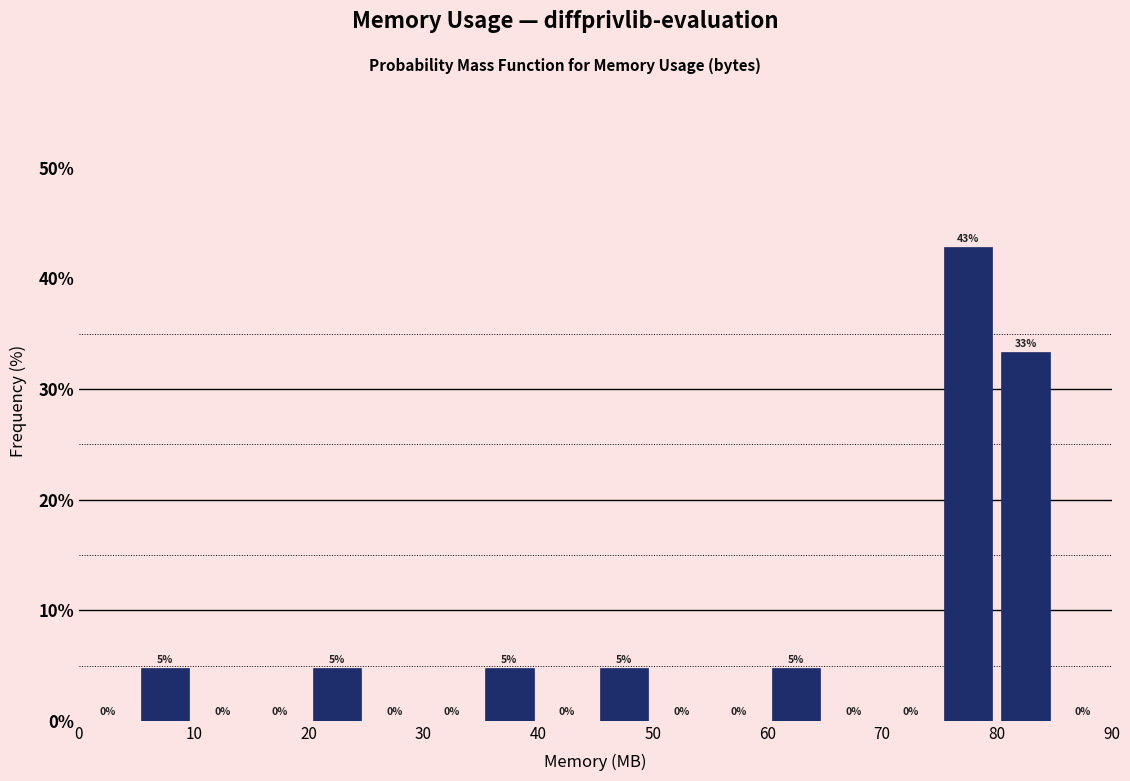

Over which range of the x-axis is the bar tallest?

75 to 80